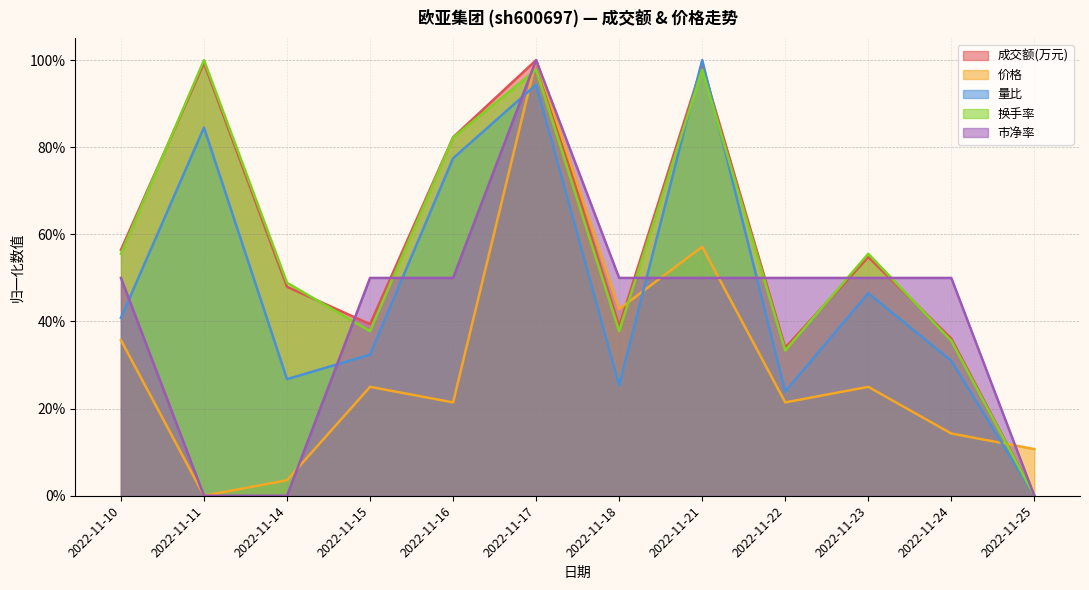

After their last crossing, which series has the higher values: 价格 or 市净率?

价格